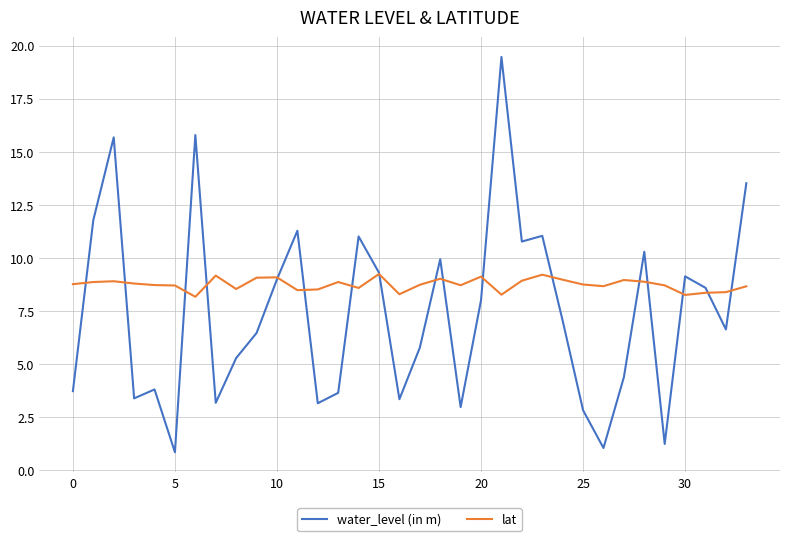

Which series has the largest total across all categories?

lat